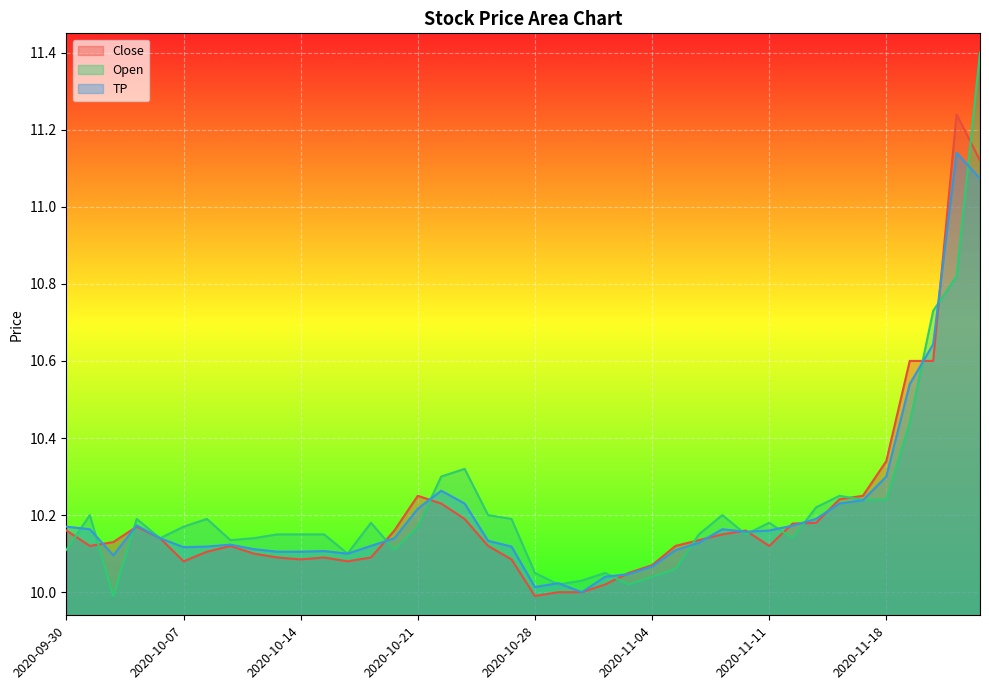

Count the number of data series in this chart.

3